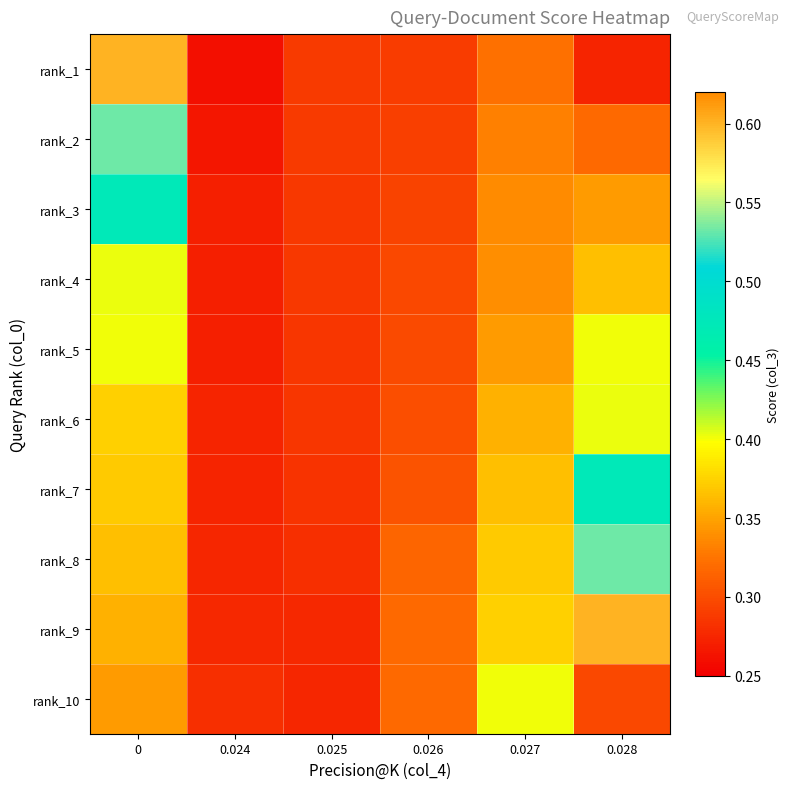

Reading left to right, list all the values displayed in this chart.

rank_1: 0=0.6	0.024=0.3	0.025=0.3	0.026=0.3	0.027=0.3	0.028=0.3
rank_2: 0=0.5	0.024=0.3	0.025=0.3	0.026=0.3	0.027=0.3	0.028=0.3
rank_3: 0=0.5	0.024=0.3	0.025=0.3	0.026=0.3	0.027=0.3	0.028=0.3
rank_4: 0=0.4	0.024=0.3	0.025=0.3	0.026=0.3	0.027=0.3	0.028=0.4
rank_5: 0=0.4	0.024=0.3	0.025=0.3	0.026=0.3	0.027=0.3	0.028=0.4
rank_6: 0=0.4	0.024=0.3	0.025=0.3	0.026=0.3	0.027=0.4	0.028=0.4
rank_7: 0=0.4	0.024=0.3	0.025=0.3	0.026=0.3	0.027=0.4	0.028=0.5
rank_8: 0=0.4	0.024=0.3	0.025=0.3	0.026=0.3	0.027=0.4	0.028=0.5
rank_9: 0=0.4	0.024=0.3	0.025=0.3	0.026=0.3	0.027=0.4	0.028=0.6
rank_10: 0=0.3	0.024=0.3	0.025=0.3	0.026=0.3	0.027=0.4	0.028=0.3